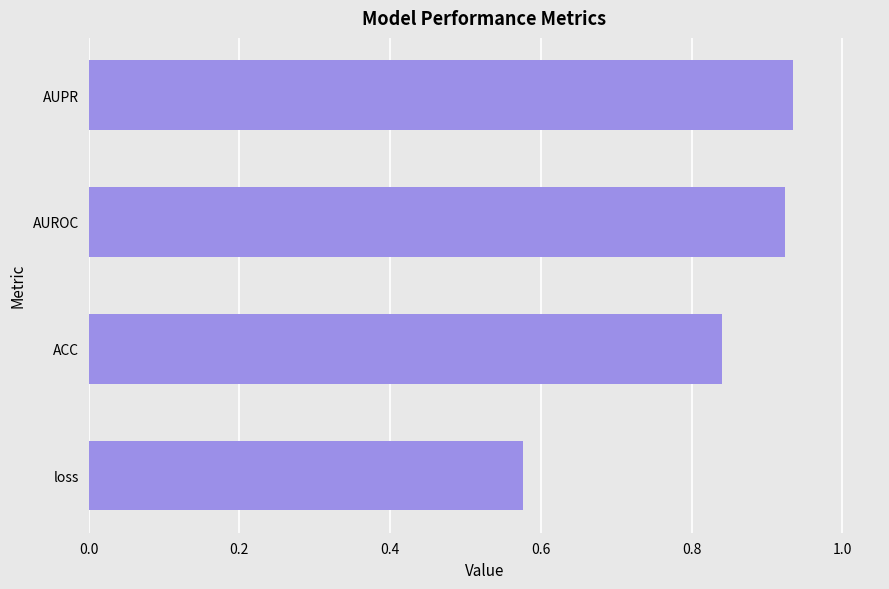

What is the difference between the second highest and minimum values?

0.3